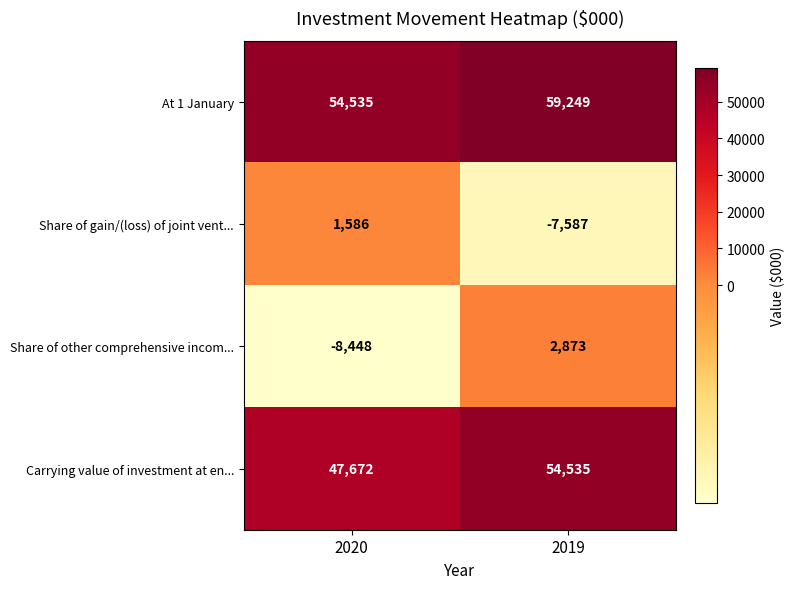

Is it true that Carrying value of investment at en... equals 54535 at 2019?

True